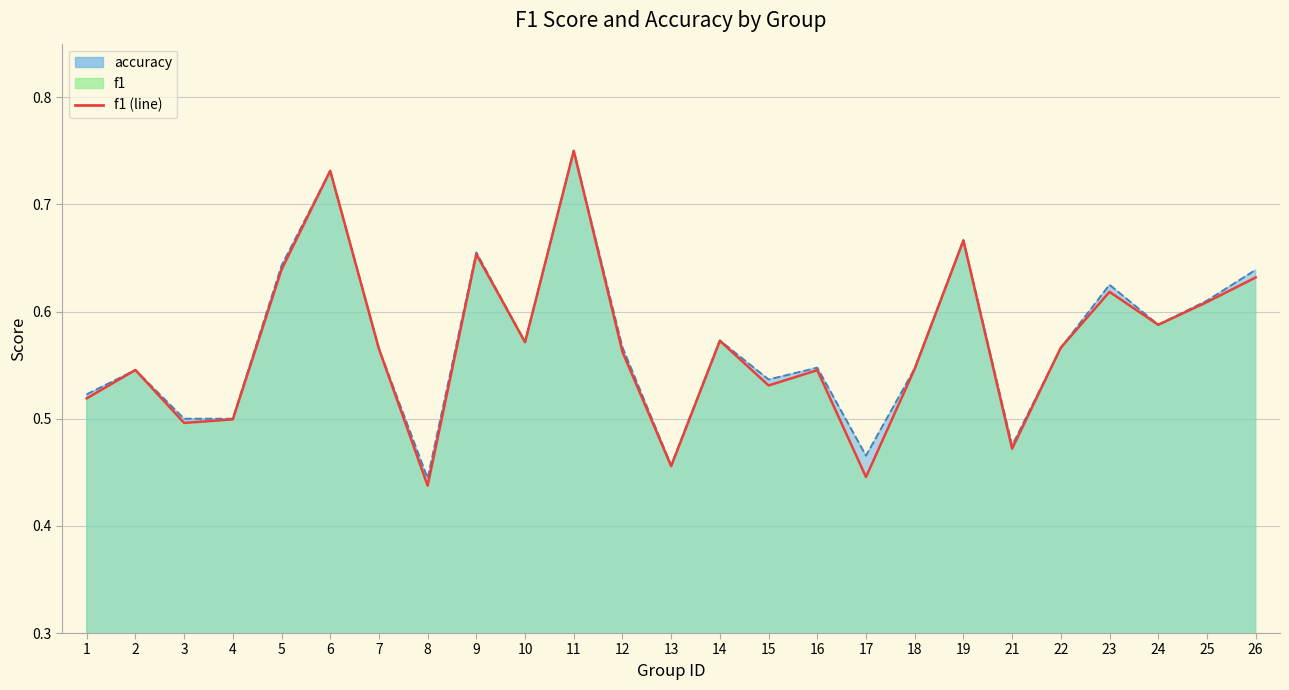

True or false: f1 has a value of 0.6 at 7.

True